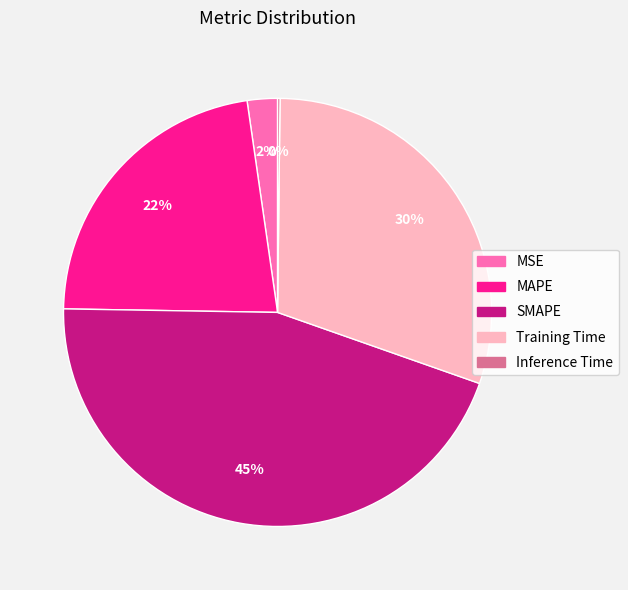

Between MSE and SMAPE, which is larger?

SMAPE